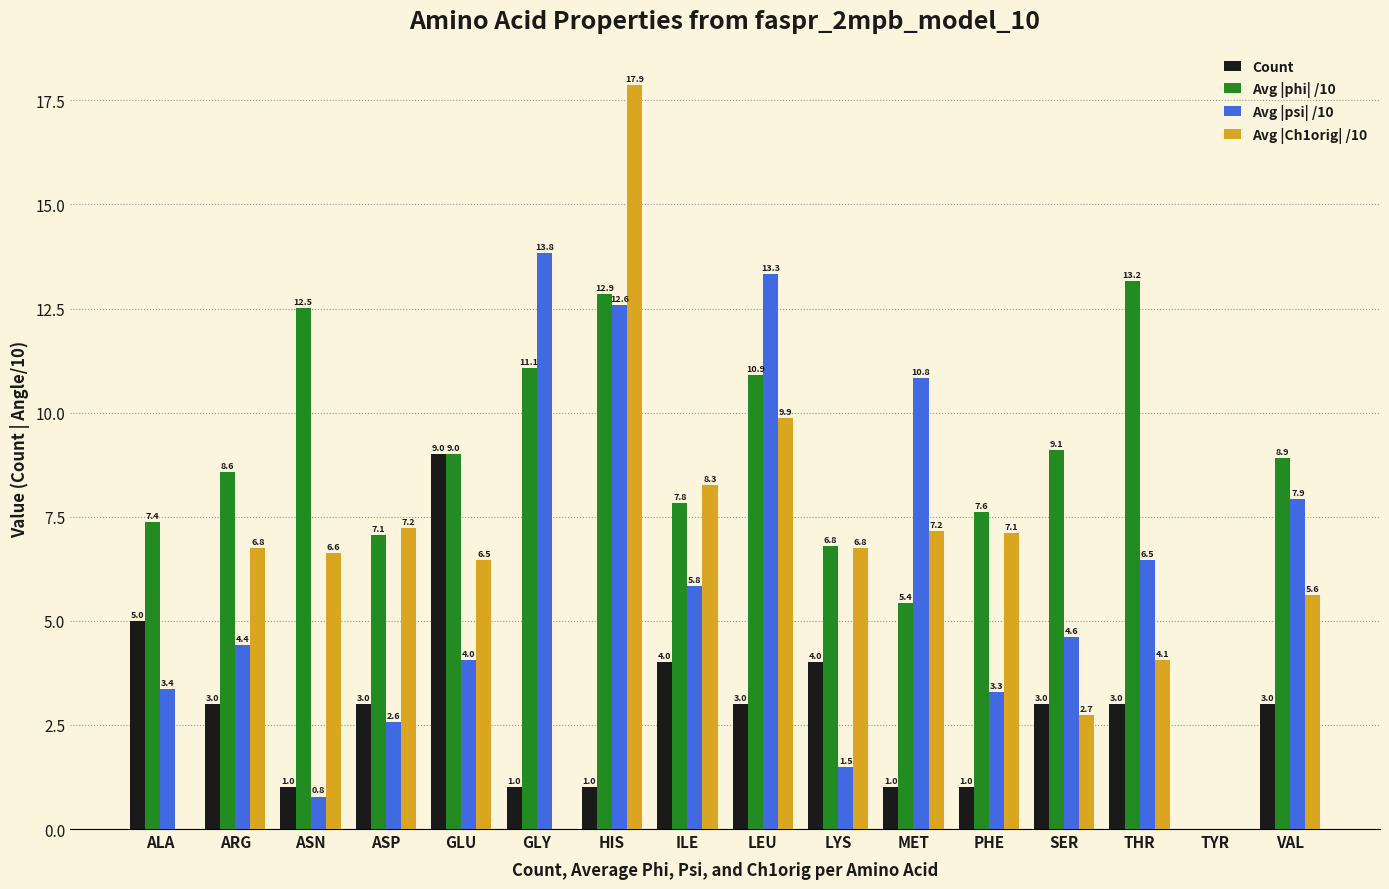

What is the sum of the Count values at LYS and ASN?

5.0